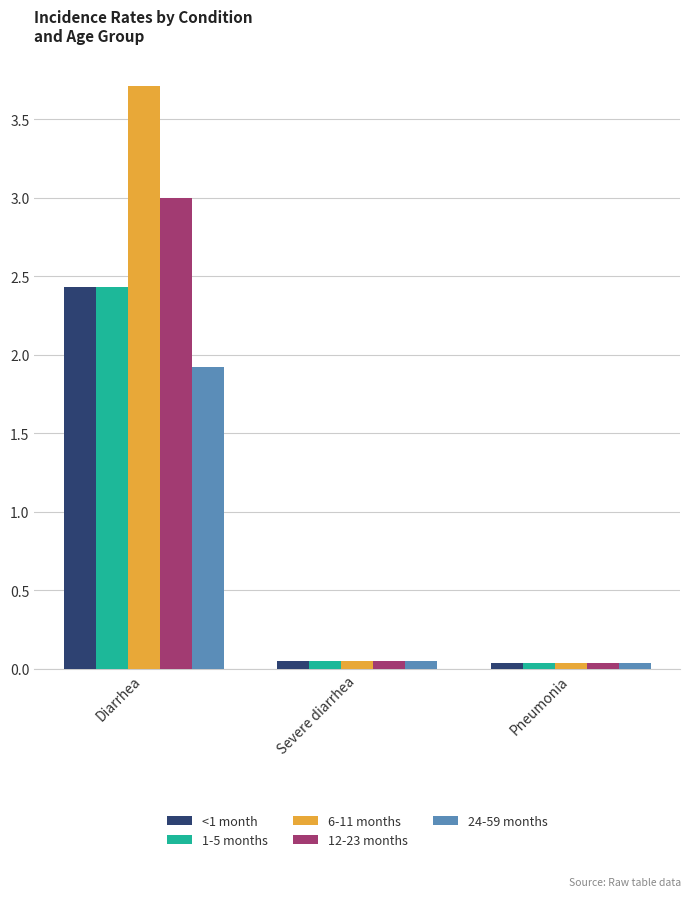

Does the chart contain stacked bars?

No